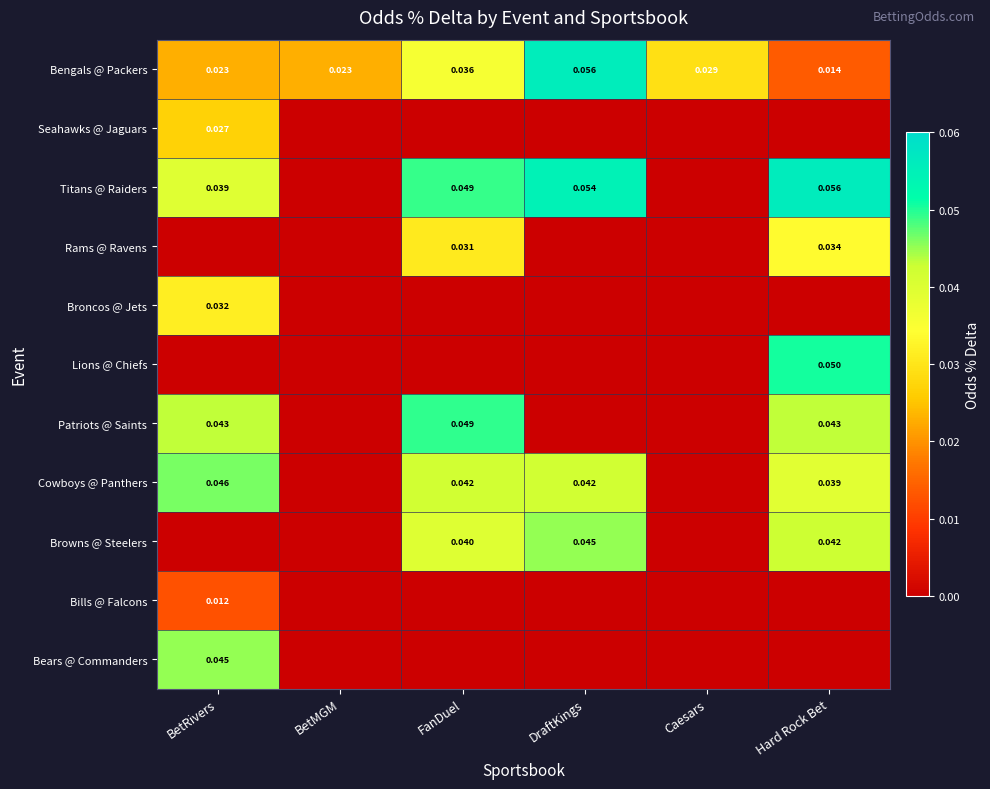

Which has a higher value, BetMGM or Caesars?

Caesars